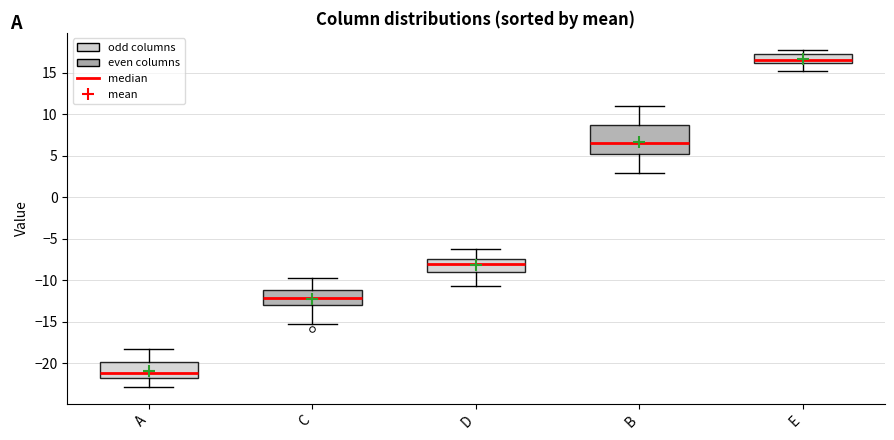

Reading left to right, transcribe this box plot: for each box, give where its median line is, the range the box spans, and where its two whiskers end, as read against the y-axis. The values are not printed on the chart, so give them approximately, as read against the axis.

A: median -21.0, box -22.0 to -20.0, whiskers -23.0 to -18.0
C: median -12.0, box -13.0 to -11.0, whiskers -15.0 to -10.0
D: median -8.0, box -9.0 to -7.5, whiskers -10.5 to -6.5
B: median 6.5, box 5.0 to 8.5, whiskers 3.0 to 11.0
E: median 16.5, box 16.0 to 17.5, whiskers 15.0 to 18.0